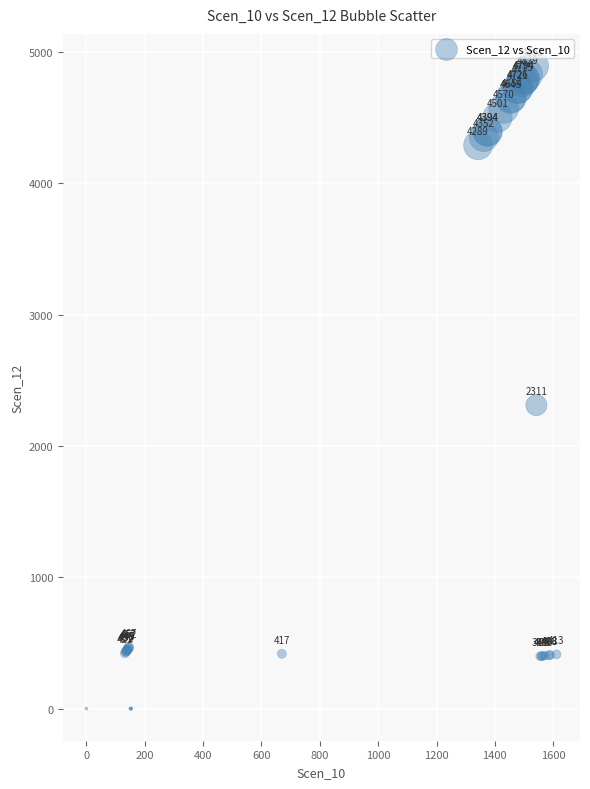

What Y value in the scatter plot is closest to 2446?

2310.9